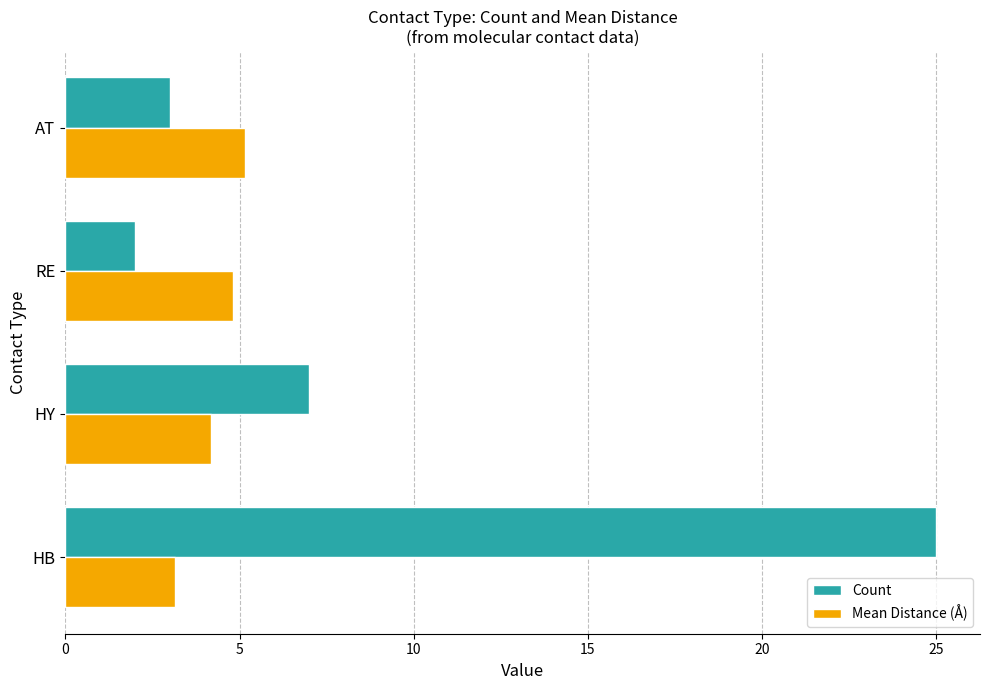

Between HY and RE, which series saw the biggest shift?

Count